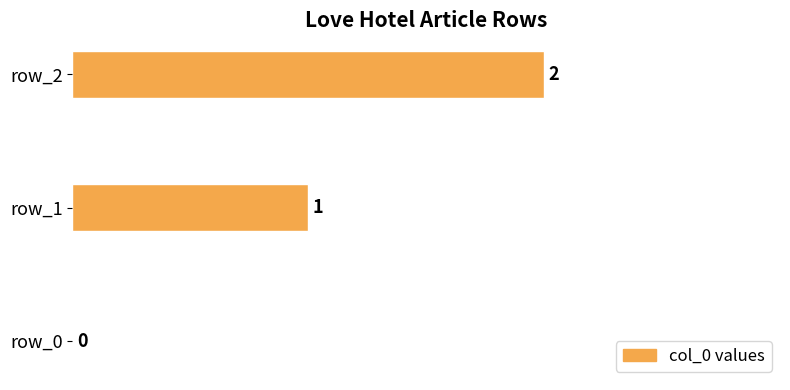

The chart shows a value of 1 at row_0. True or false?

False